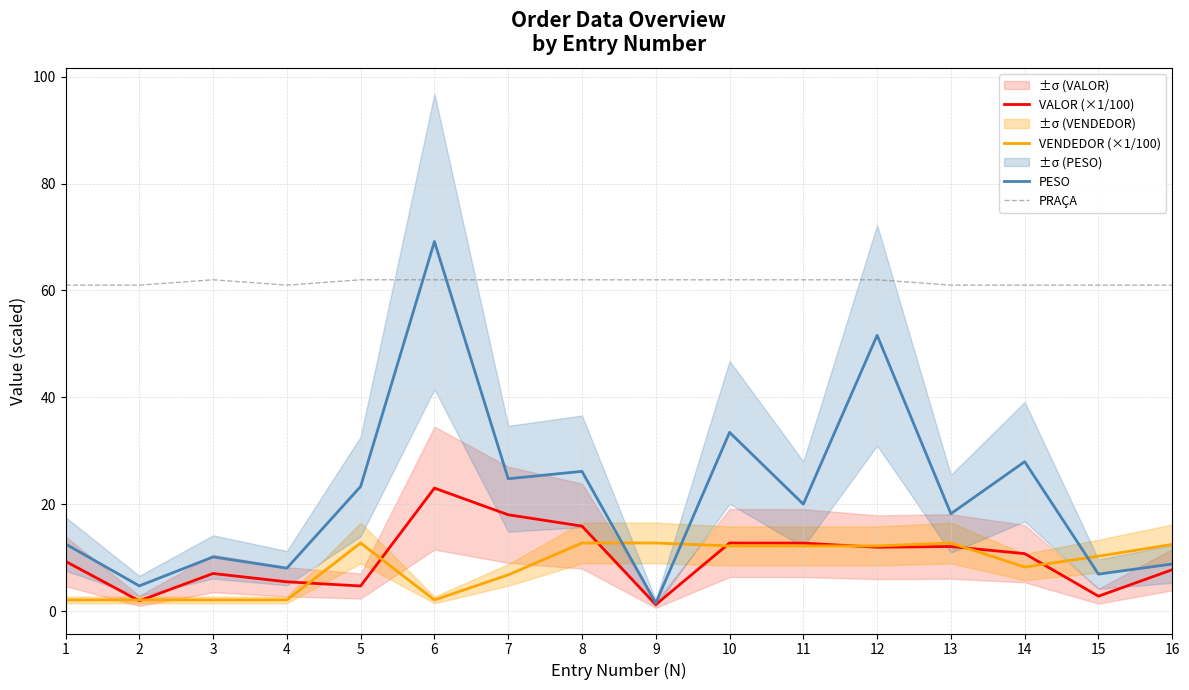

What is the total value across all series at 15?

80.9